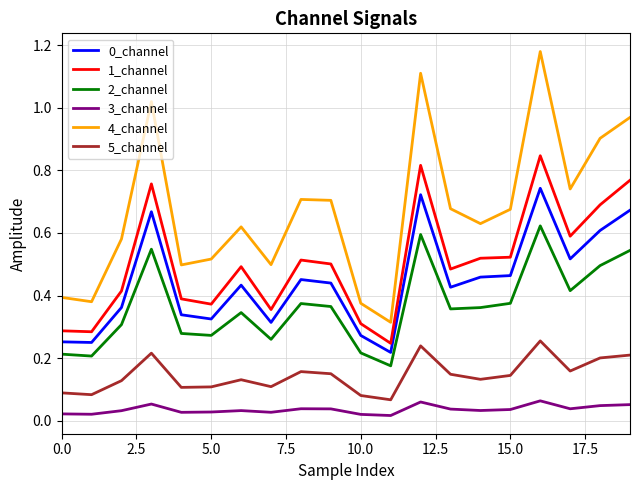

How many 3_channel values are between 0 and 1?

20